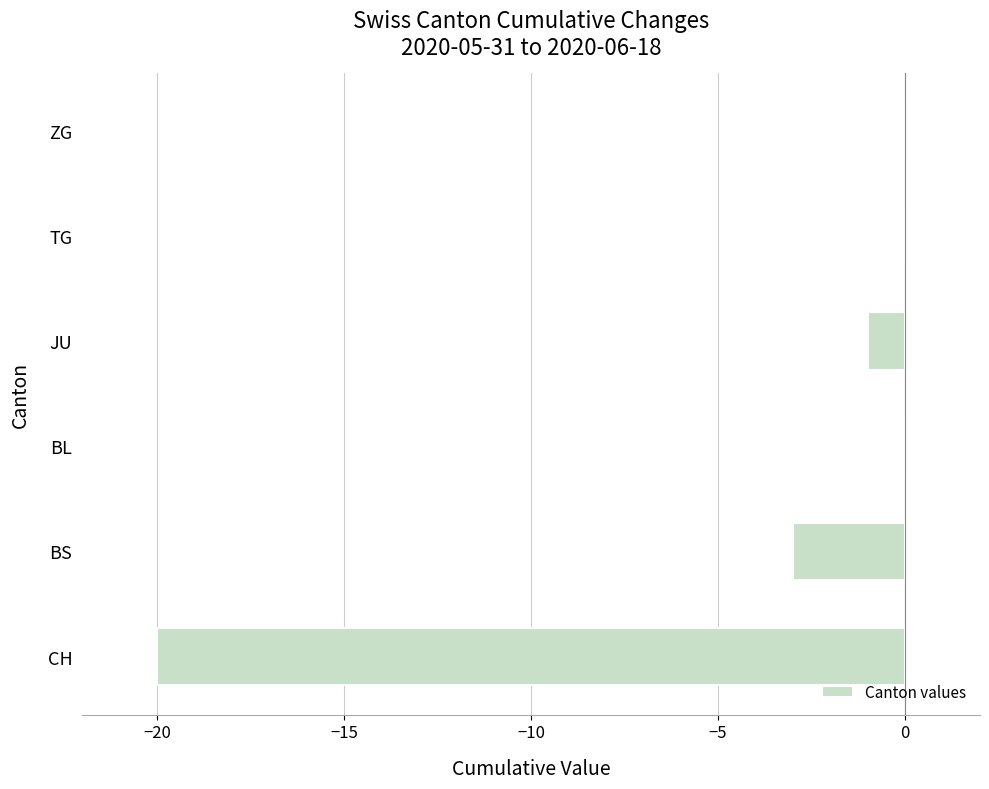

Reading top to bottom, transcribe all the data shown in this chart.

ZG=0	TG=0	JU=-1	BL=0	BS=-3	CH=-20